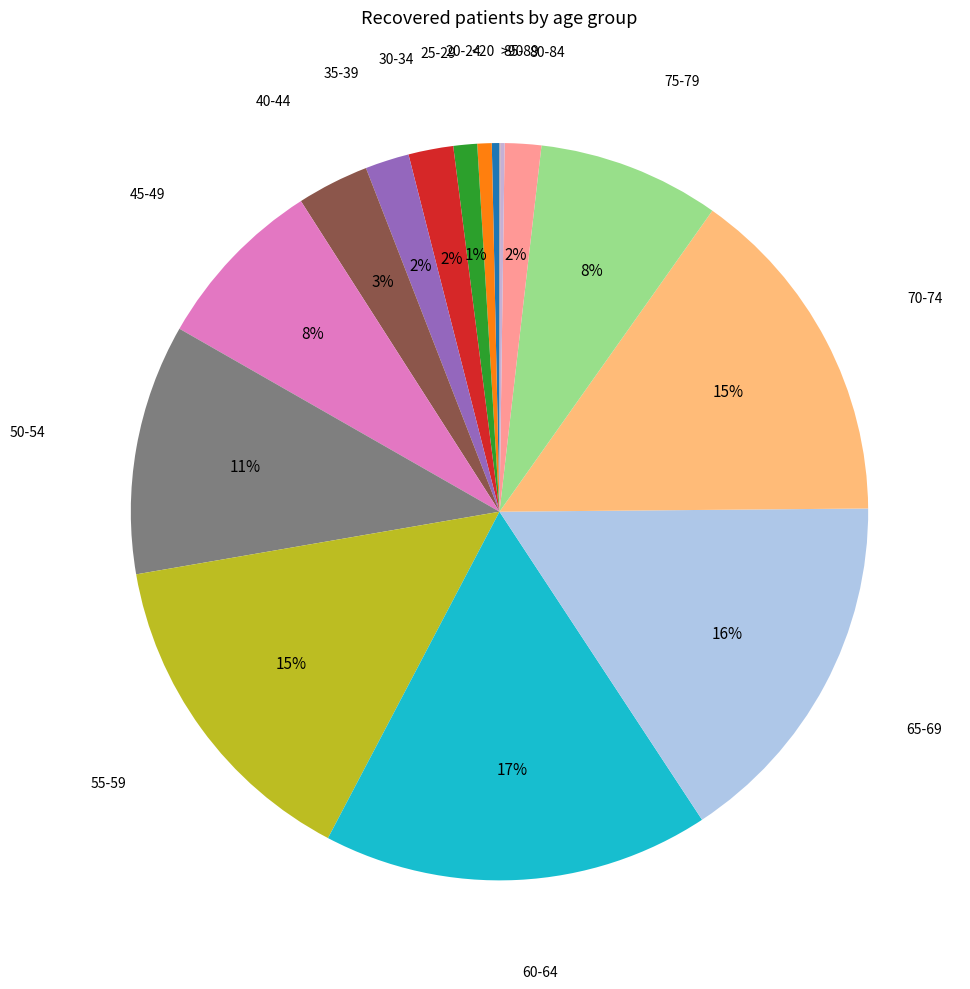

Is the sum of 40-44 and <20 greater than half?

No